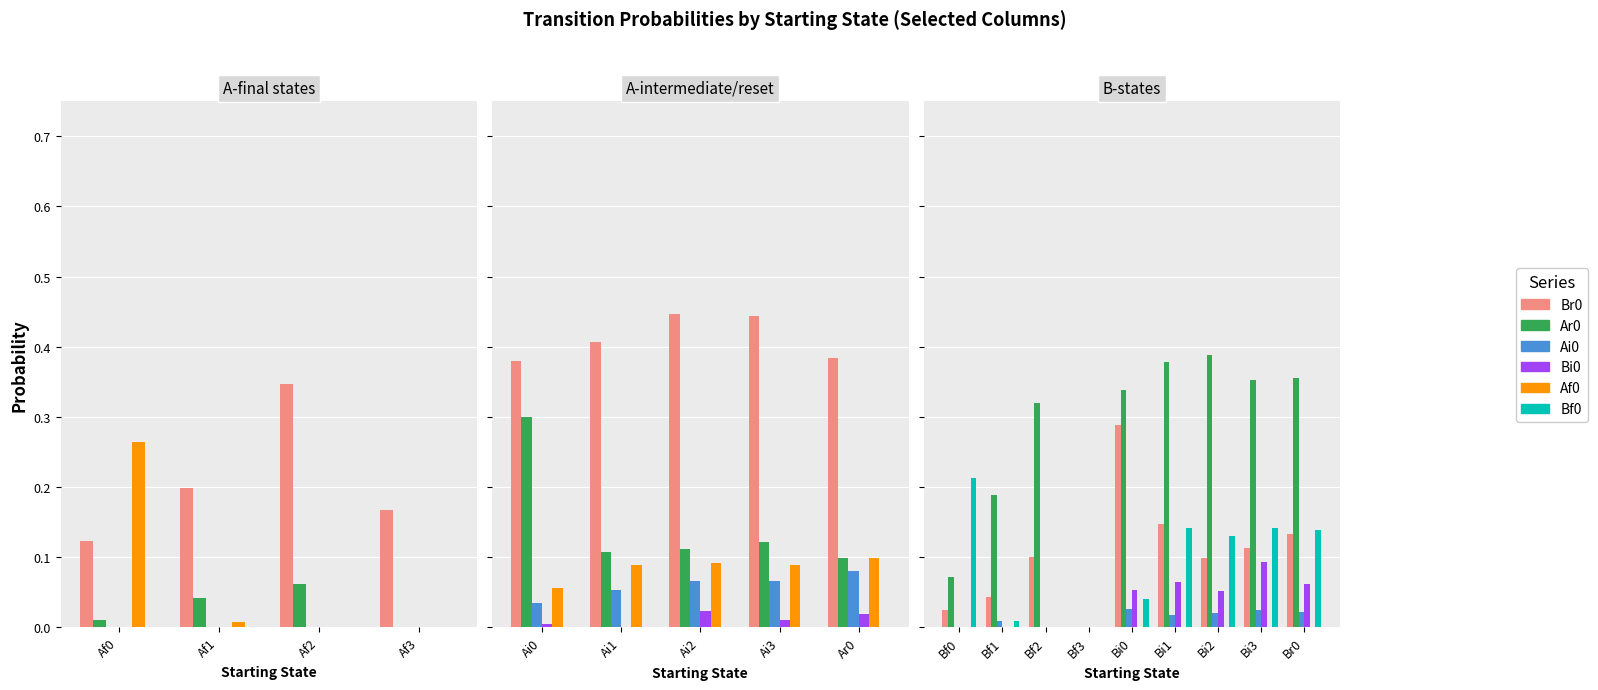

Is it true that Bi0 equals -0.0 at Bf2?

False